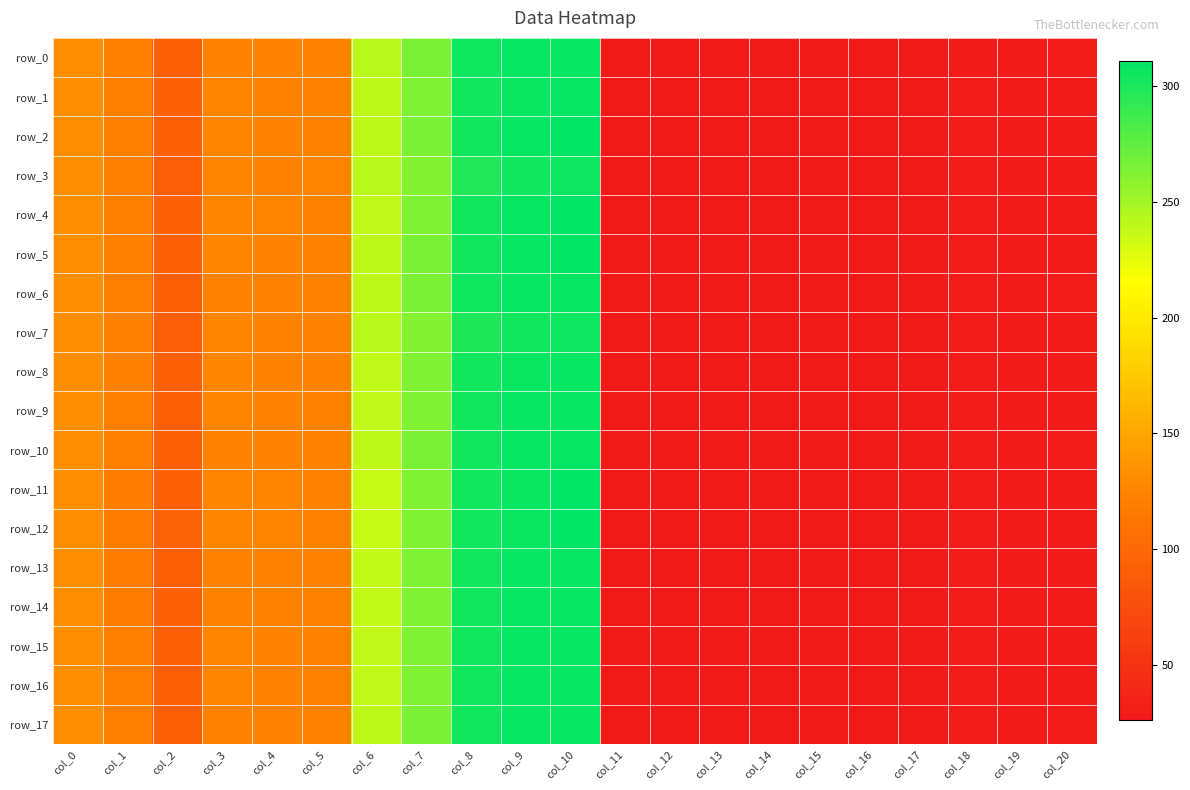

What is the average value of the row_9 series?

115.1